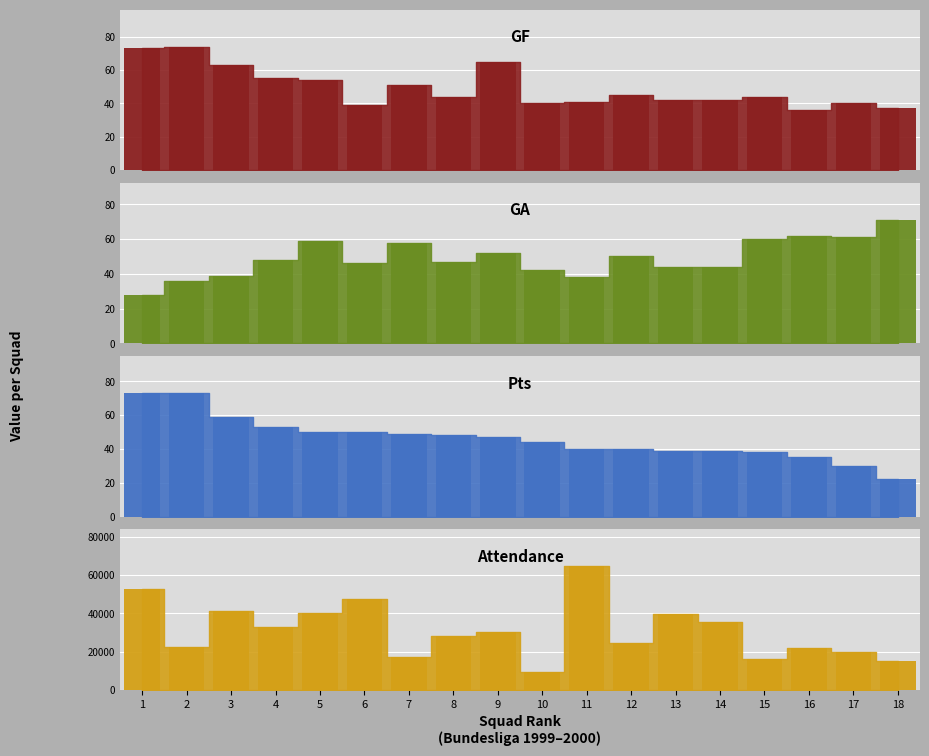

What is the spread (max minus min) of values at 17?

19691